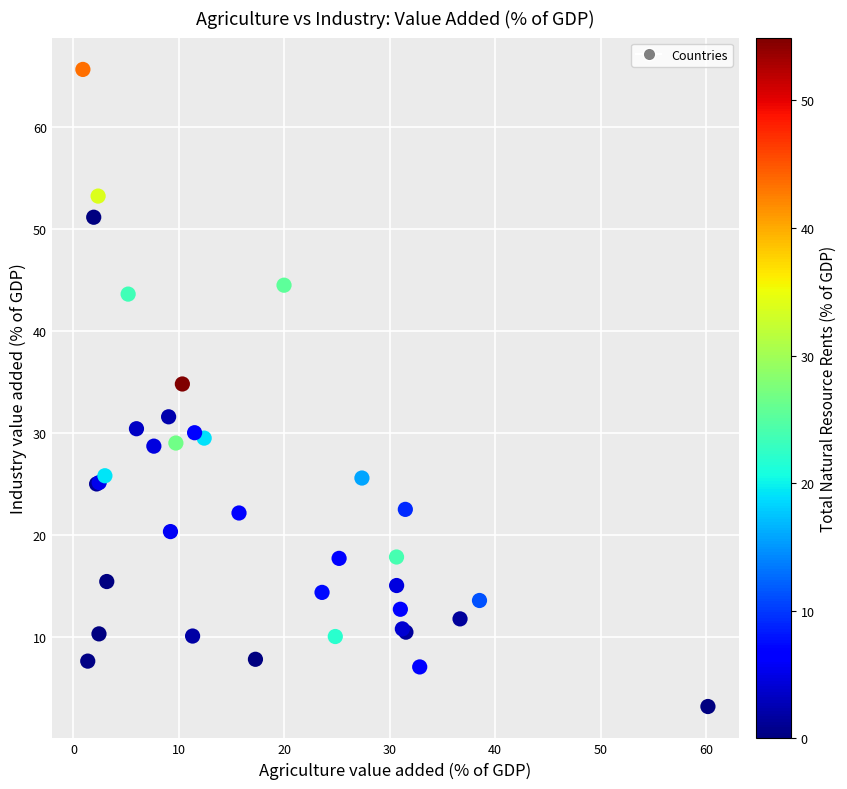

What Y value in the scatter plot is closest to 34?

34.8